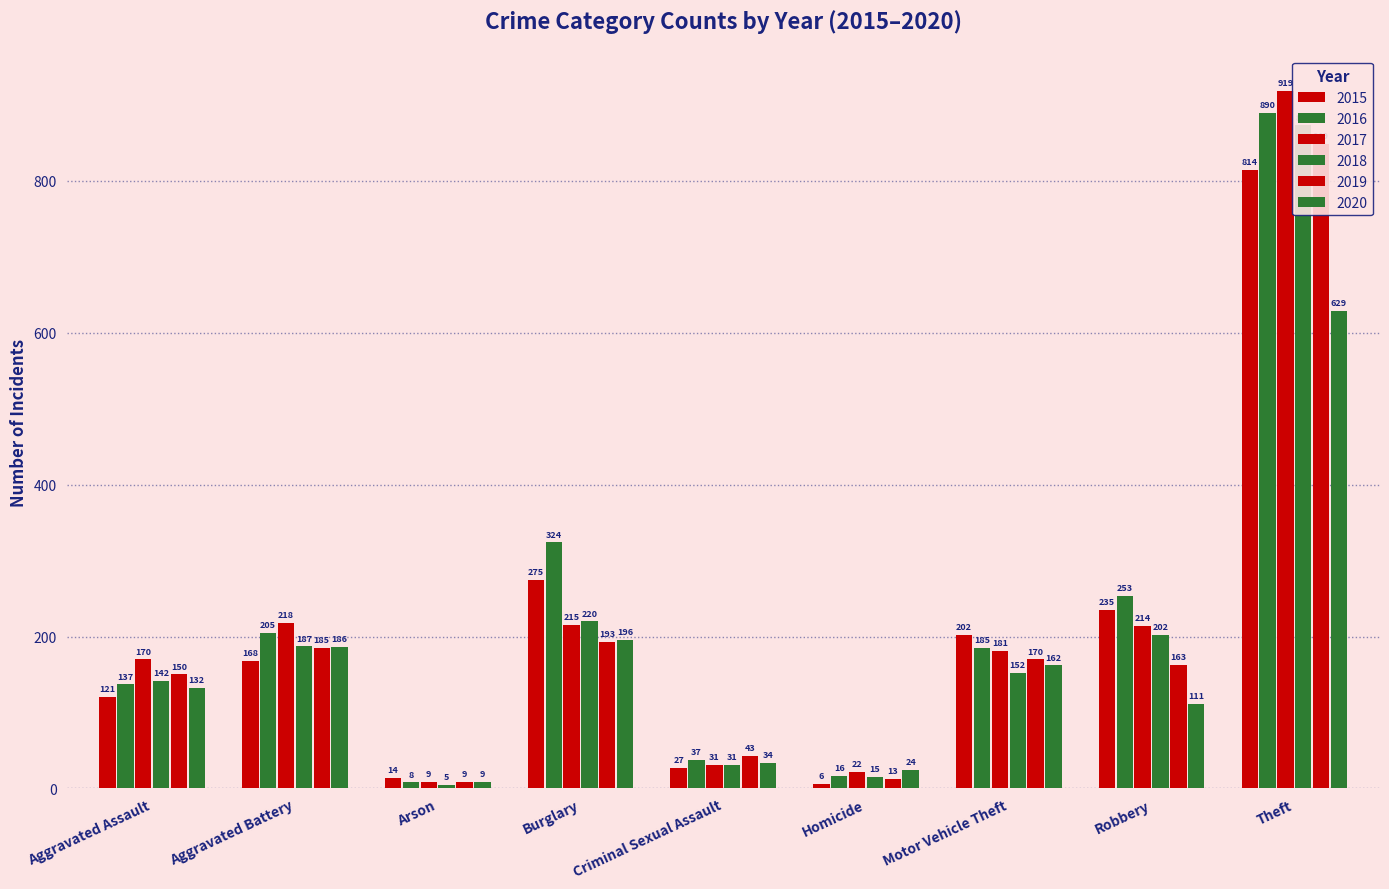

The value of 2017 at Burglary is 215. True or false?

True